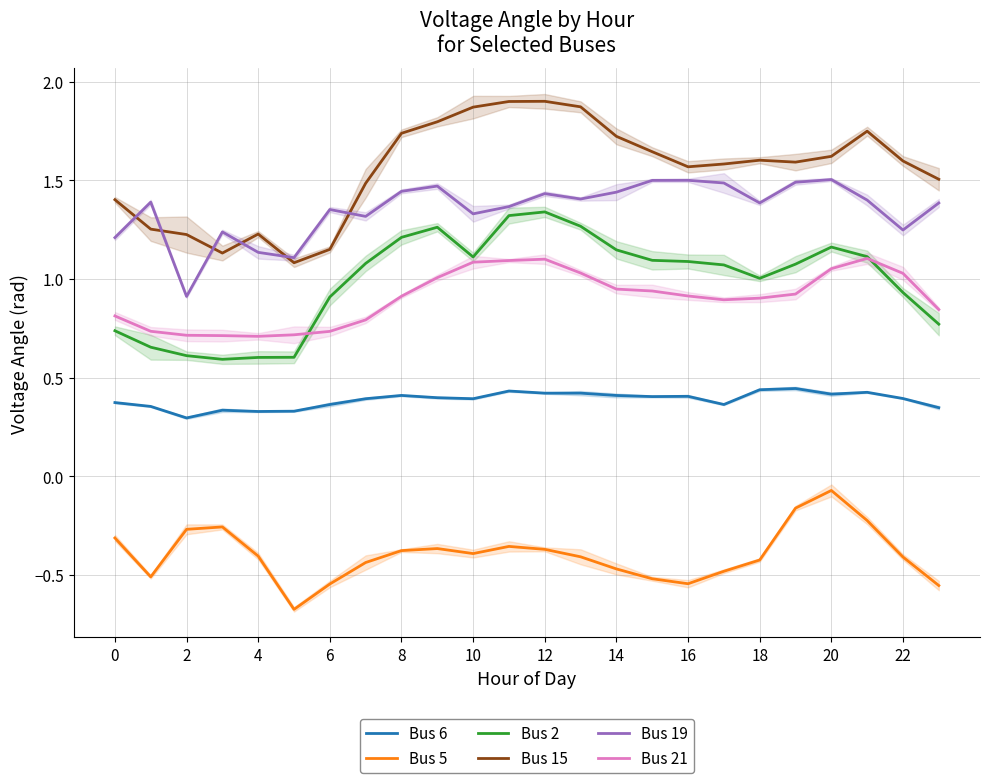

How many interior local valleys does the Bus 5 series have?

4